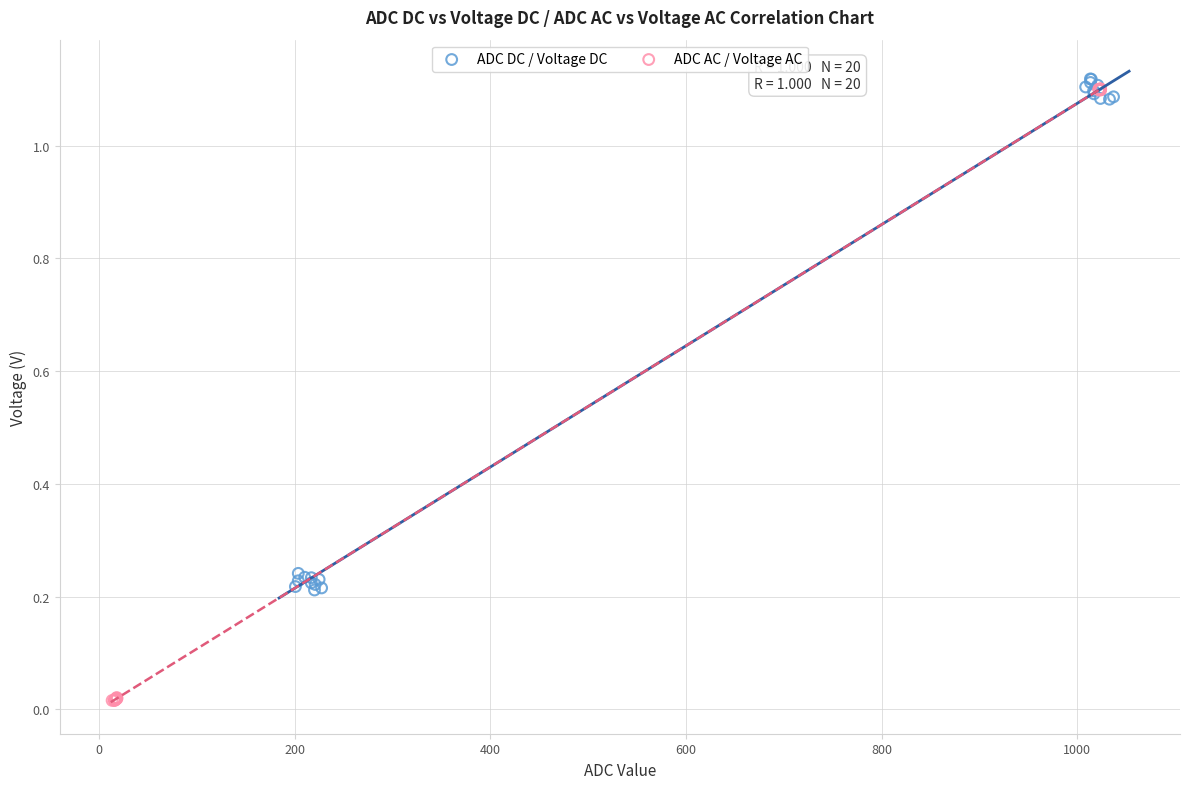

Which series has the largest Y range (max minus min)?

ADC AC / Voltage AC